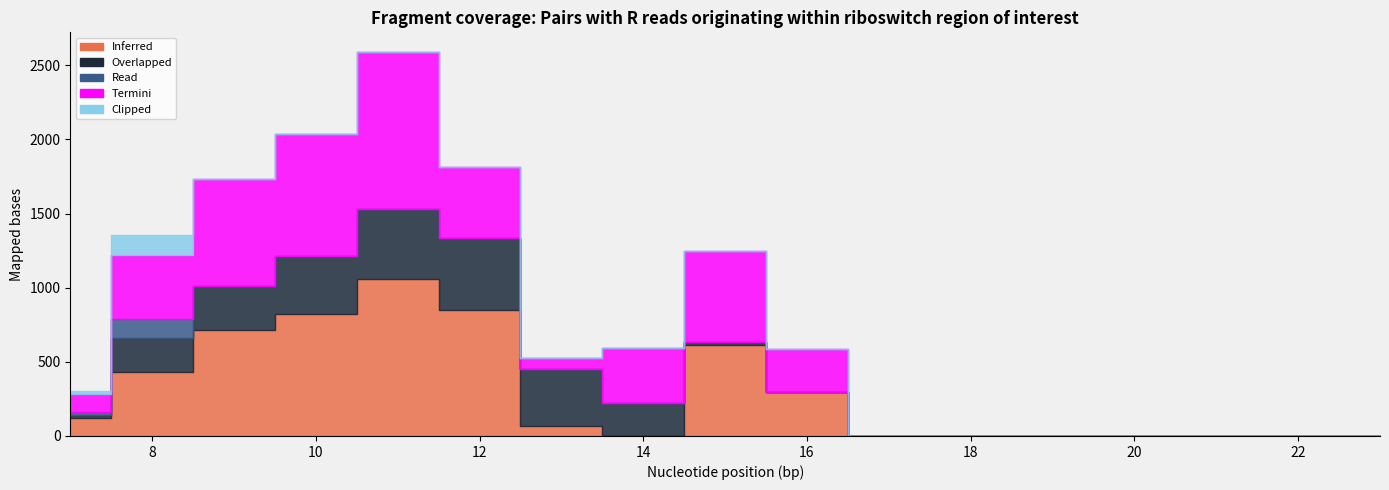

How many data points does each series have?

17